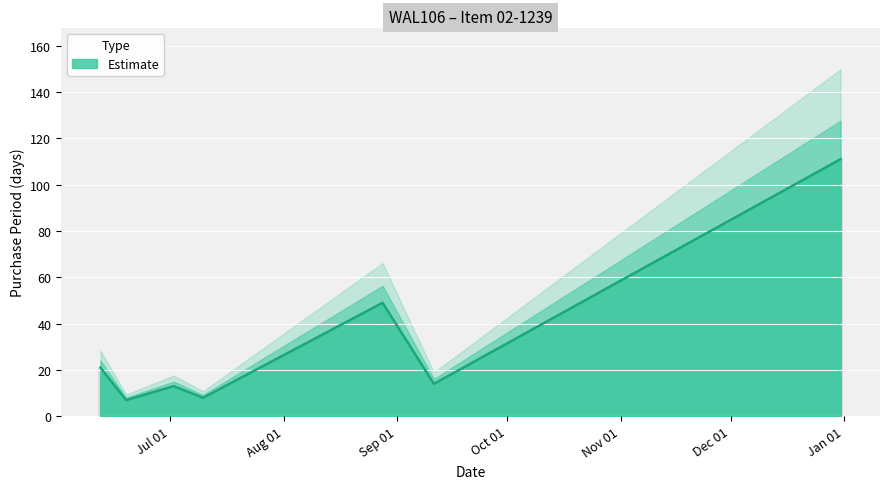

Where is the data nearest to the value 59?

2015-08-28